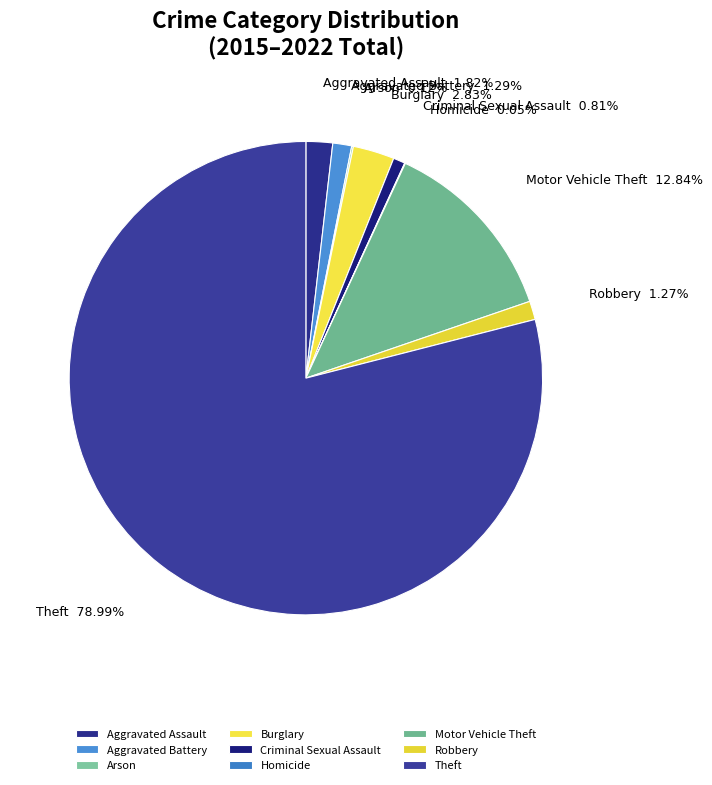

True or false: Burglary accounts for 3% of the total.

True